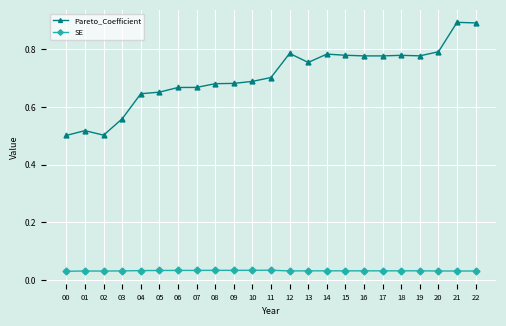

What is the sum of all Pareto_Coefficient values?

16.2